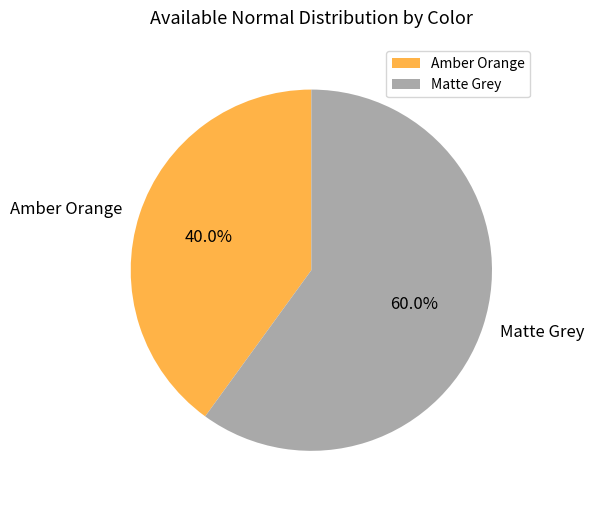

Which slice represents more than half of the pie?

Matte Grey